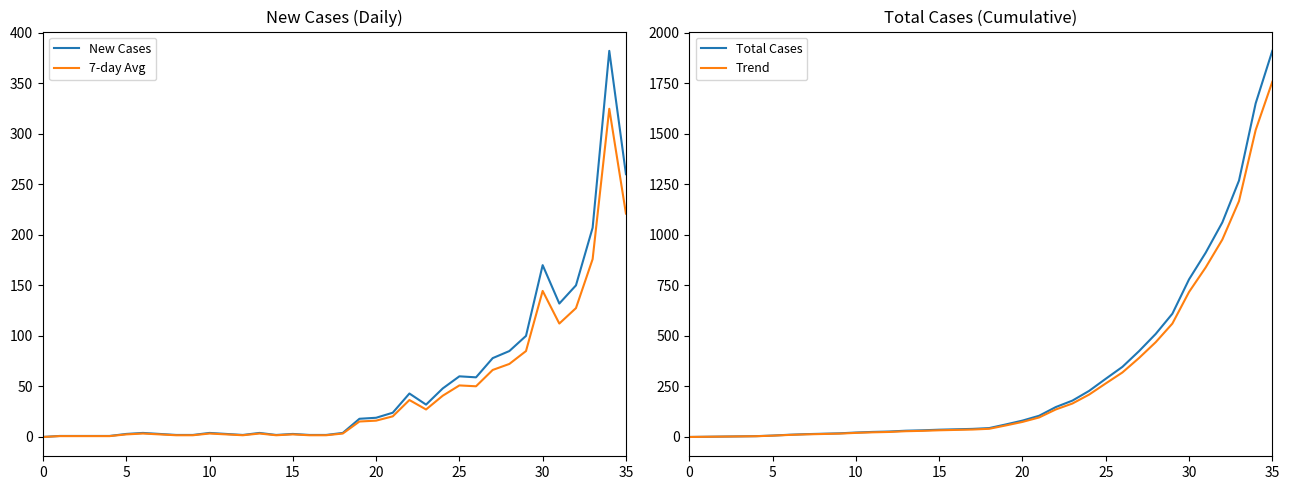

The value of 7-day Avg at 35 is 385.4. True or false?

False